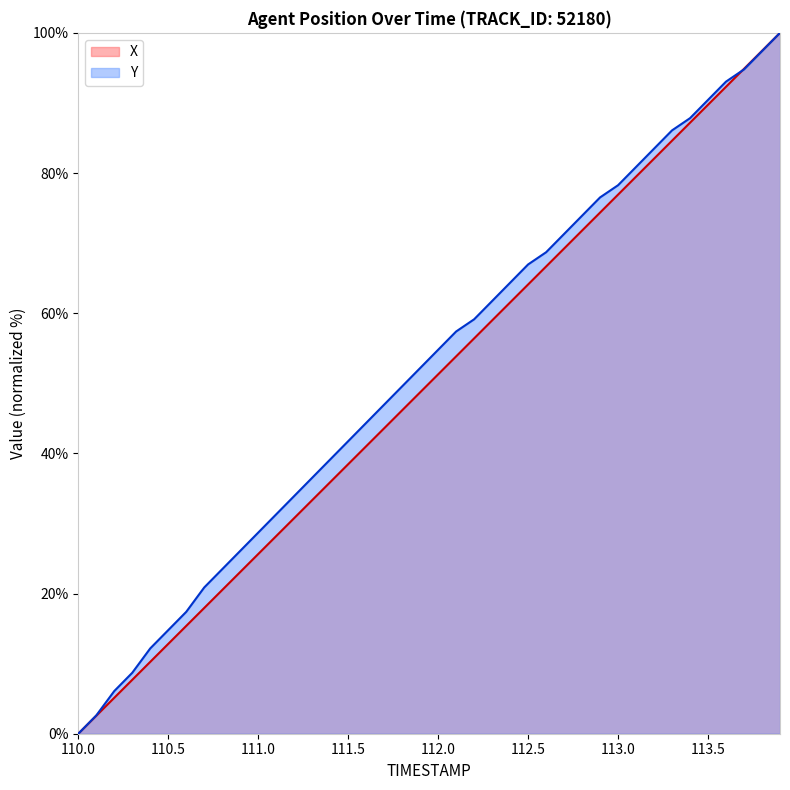

What is the label of the 40th point from the left?

113.9